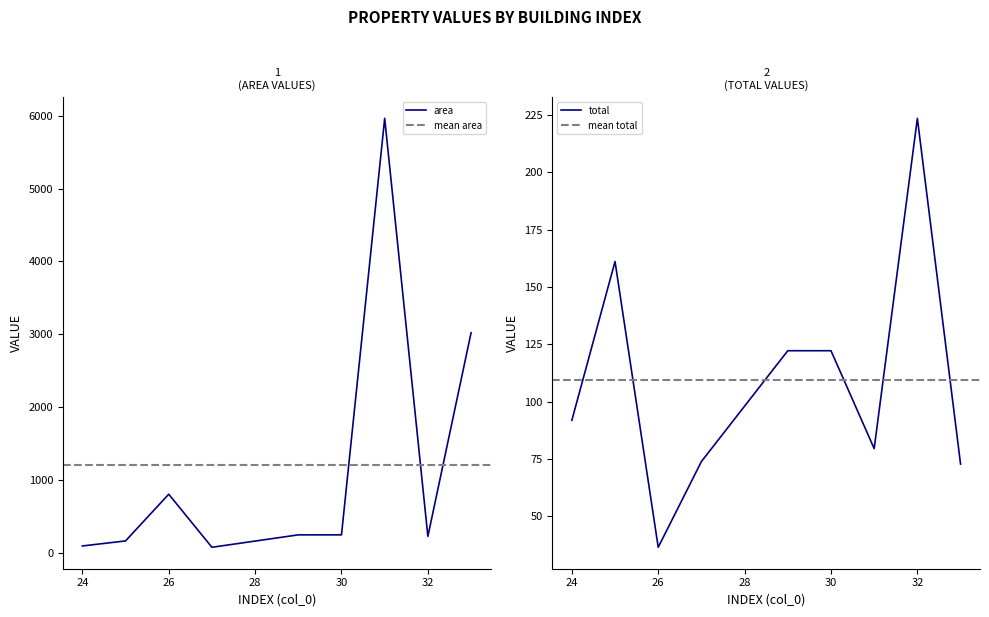

Which category has the lowest value across all series?

26